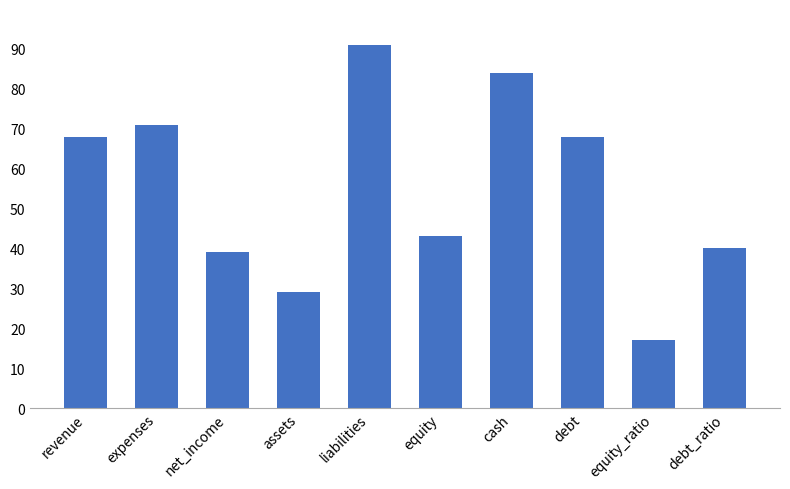

Is it true that the value at net_income is 39?

True